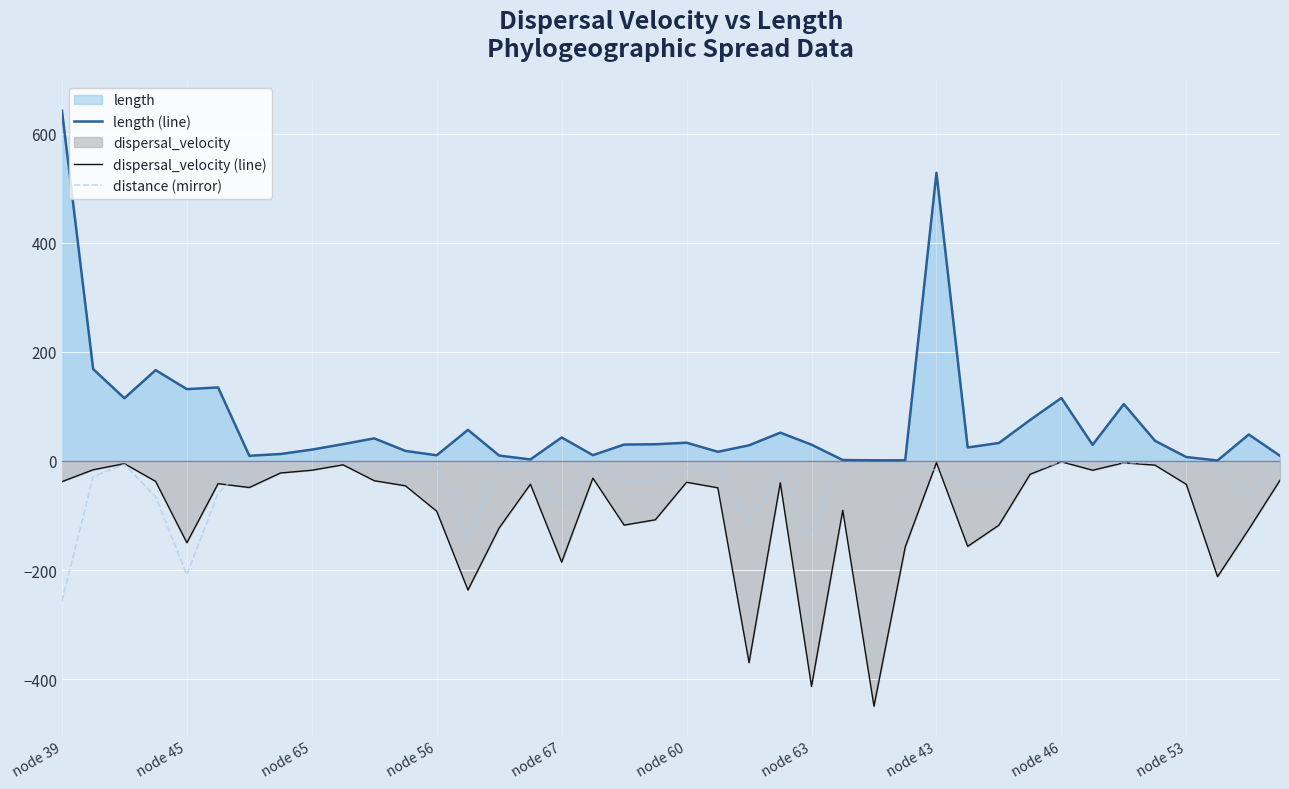

Which series has the widest spread of values?

length (line)